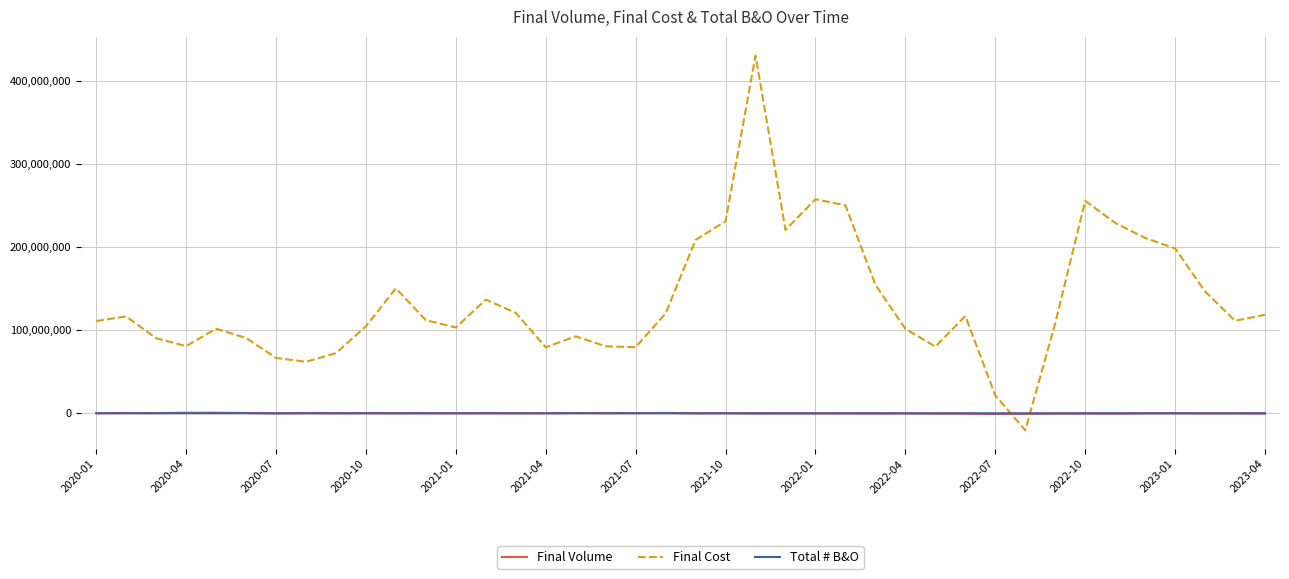

Which series has the widest spread of values?

Final Cost